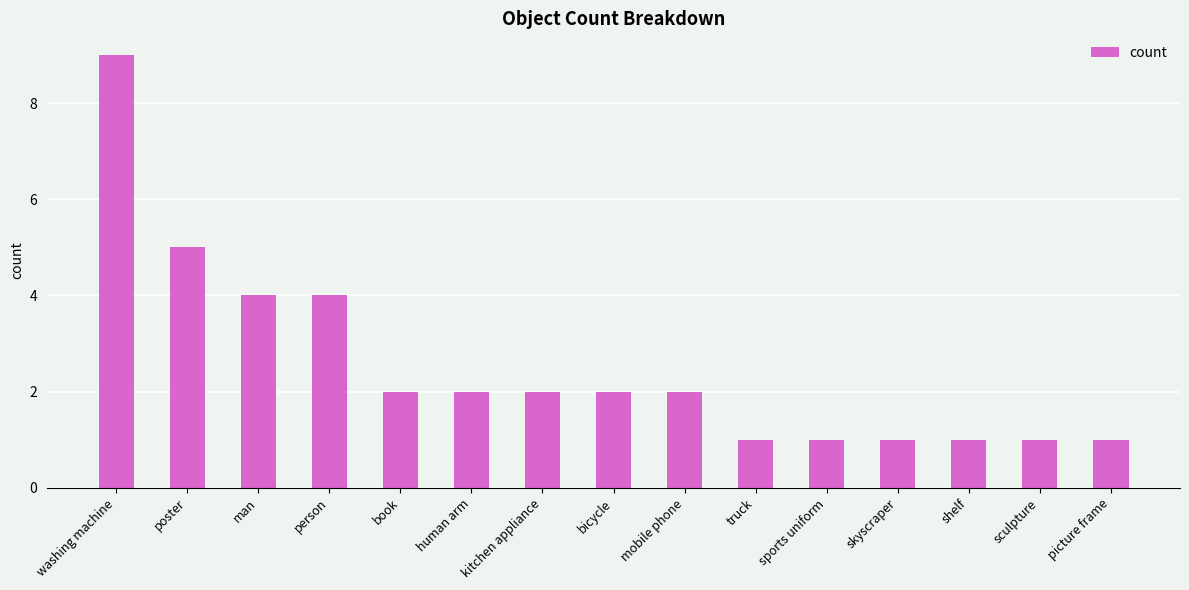

Count the values in the range 1 to 4.

13